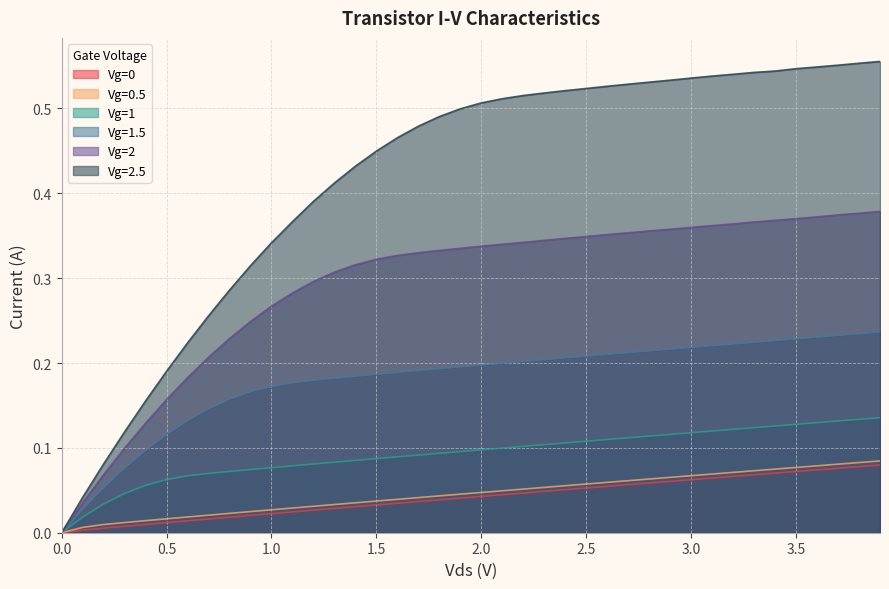

Which series has the largest range (max minus min)?

Vg=2.5